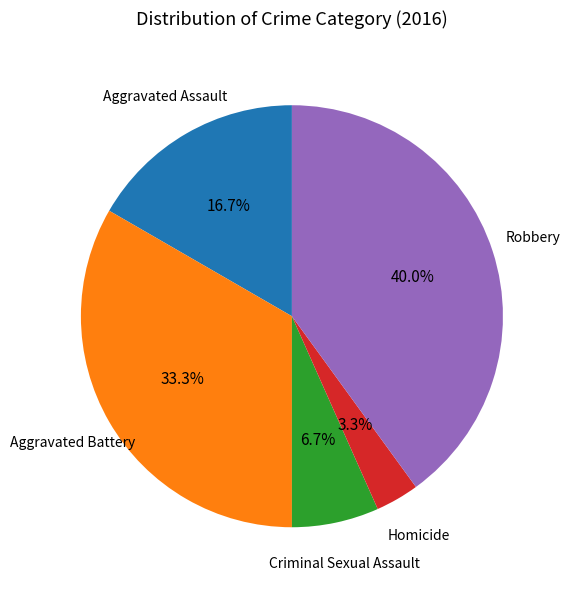

To the nearest percent, what portion does Homicide represent?

3%